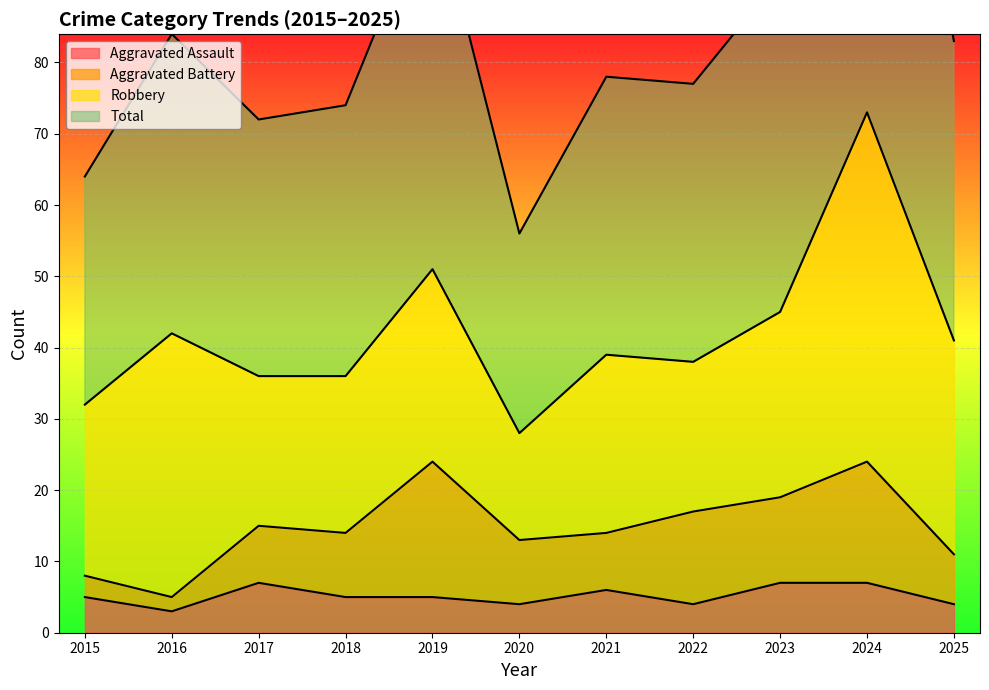

What is the maximum value for Total?

146